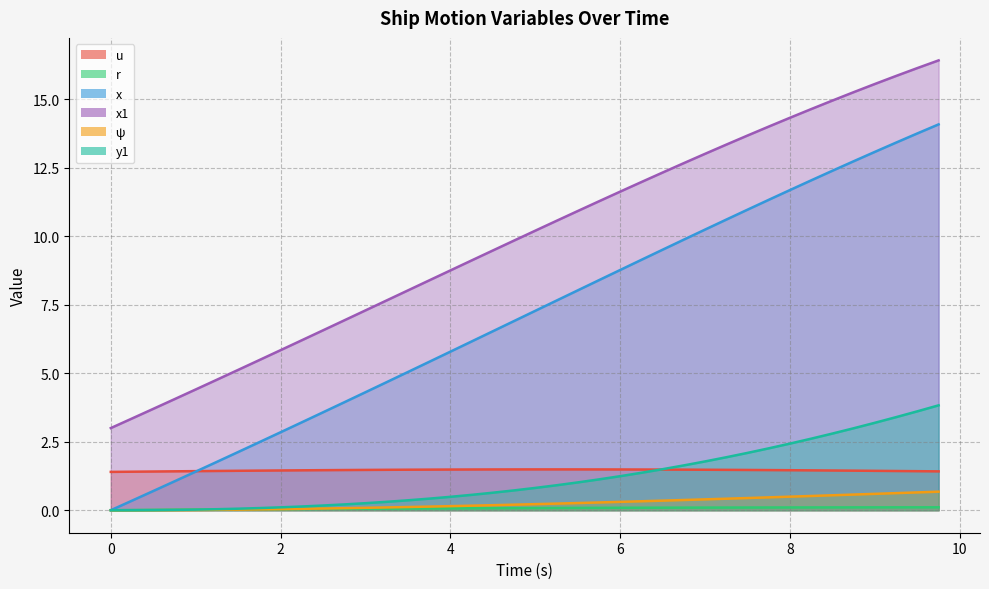

What is the sum of the r values at 8.0 and 1.5?

0.1